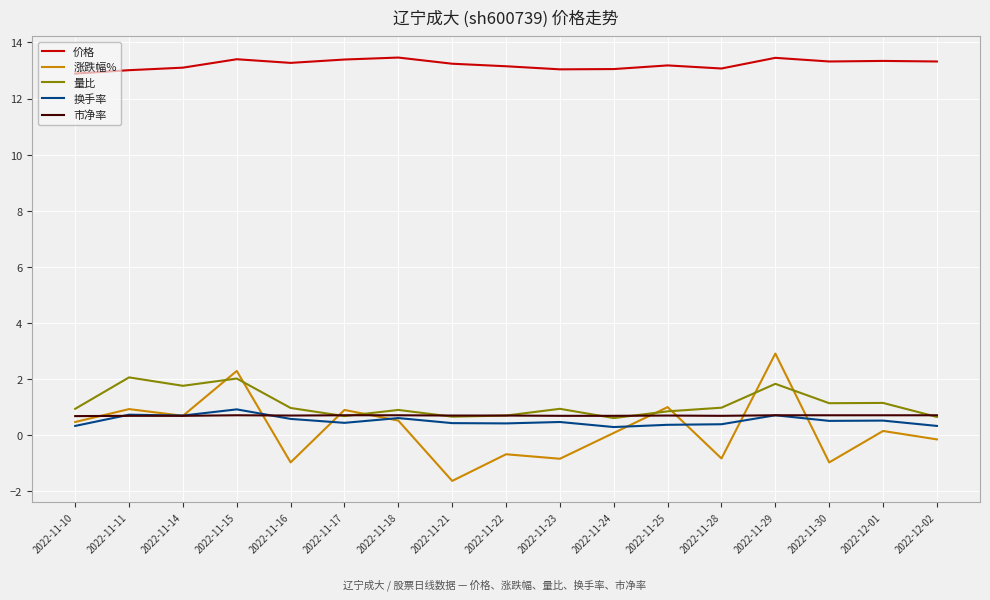

Which category has the lowest value across all series?

2022-11-21